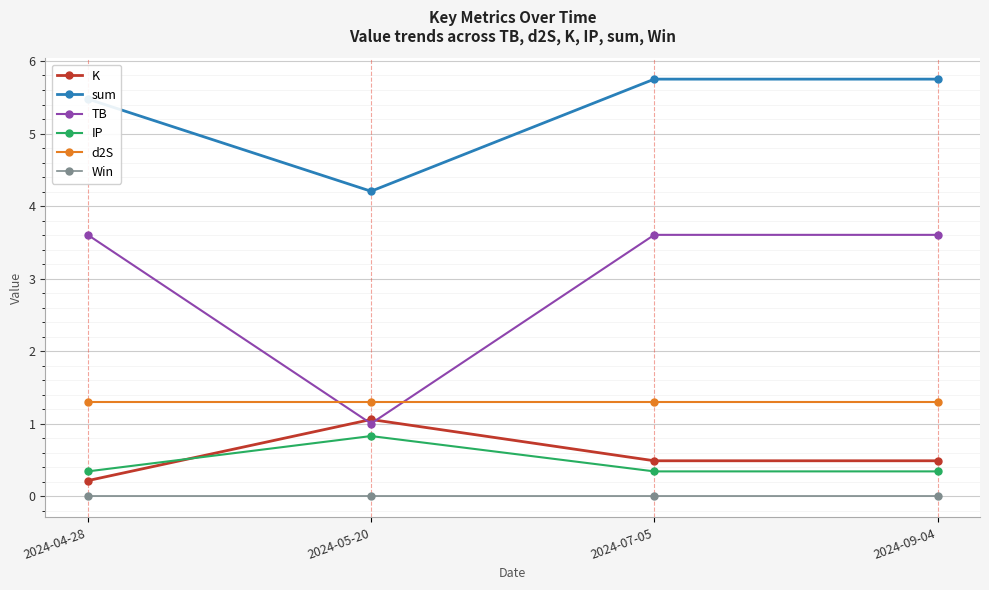

Which series has the largest total across all categories?

sum